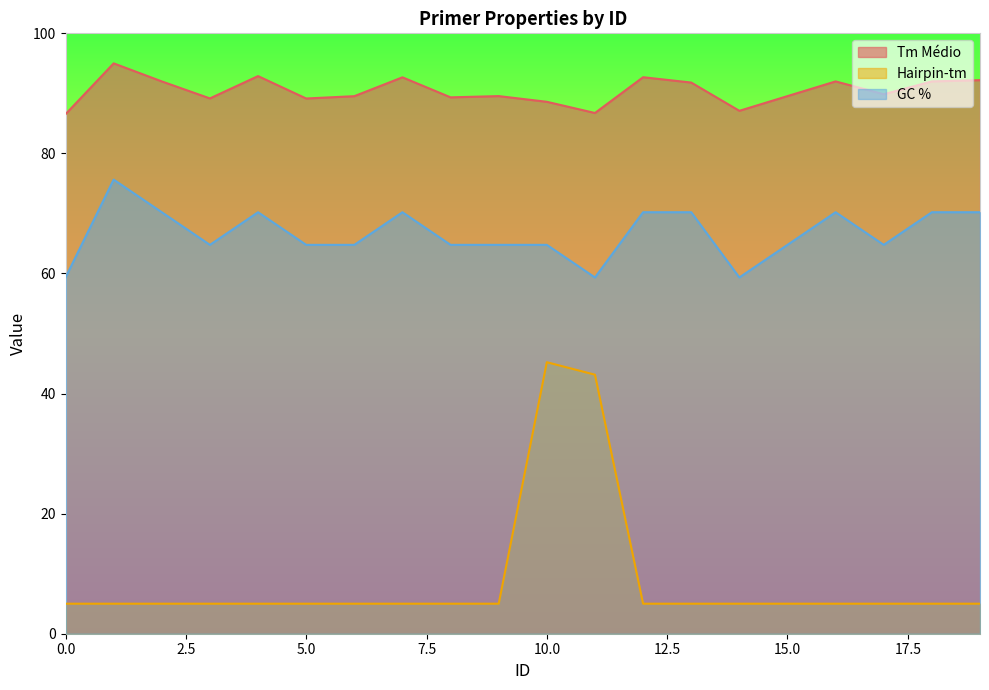

What is the value of the Tm Médio point at the 2nd from the left?

95.0